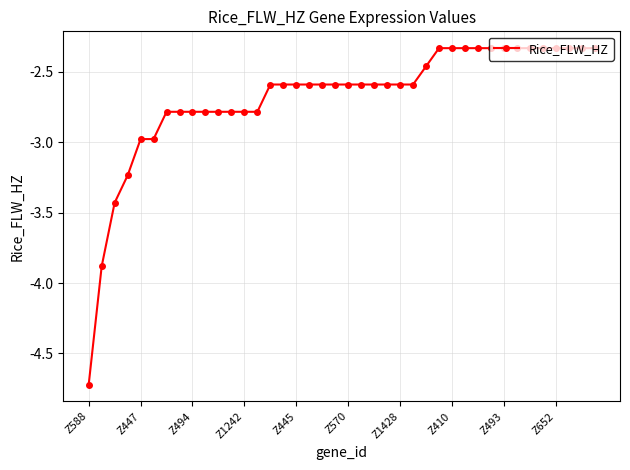

How many series are shown in this chart?

1